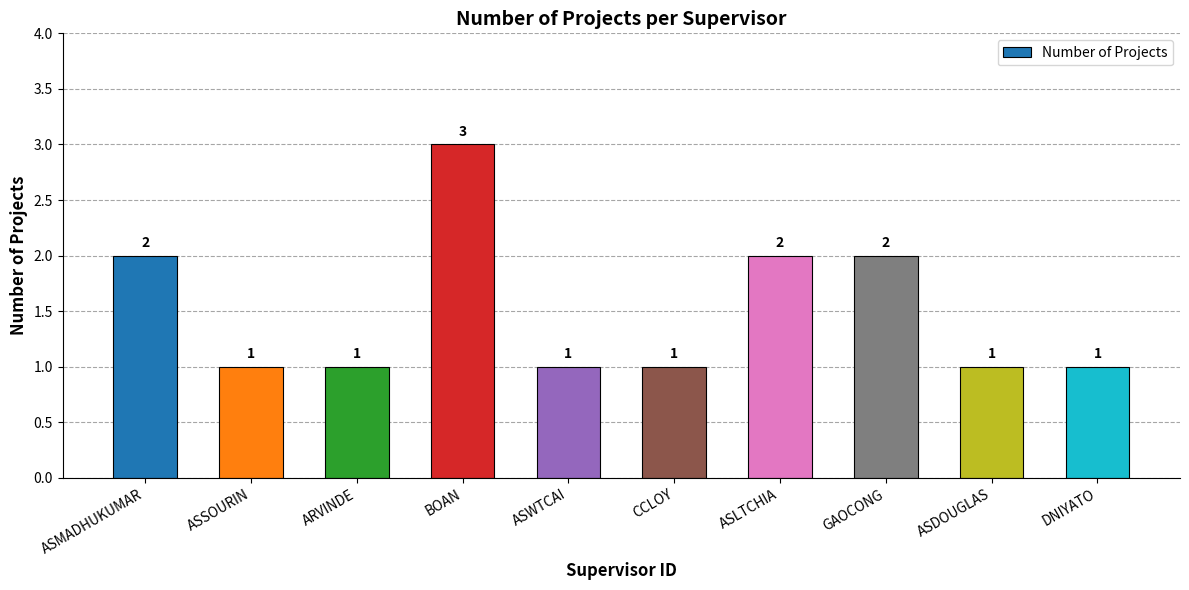

What position from the left is DNIYATO?

10